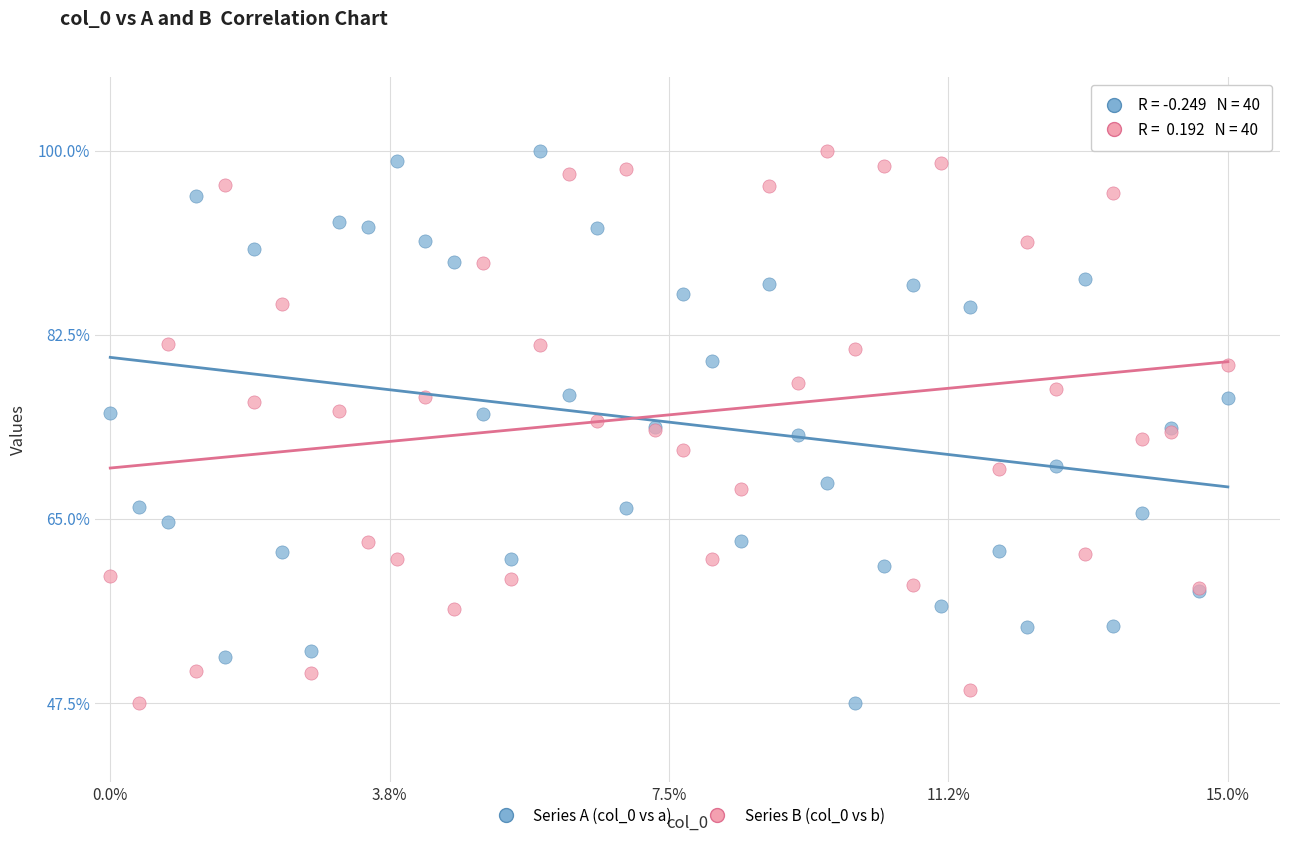

What are all the series names shown in the legend?

Series A (col_0 vs a), Series B (col_0 vs b)